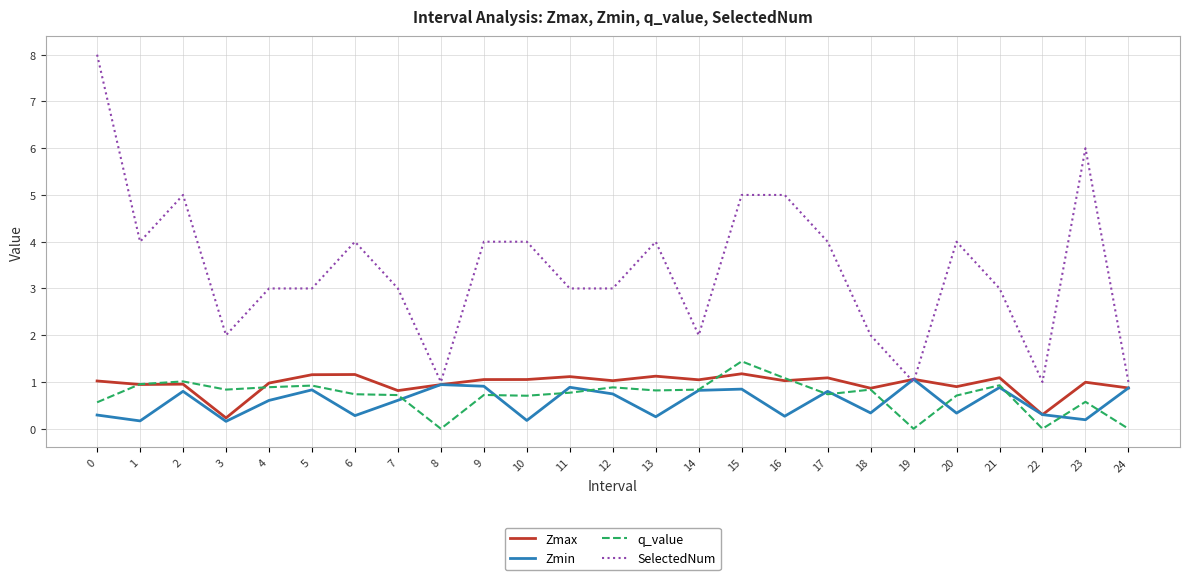

What is the total value across all series at 7?

5.1